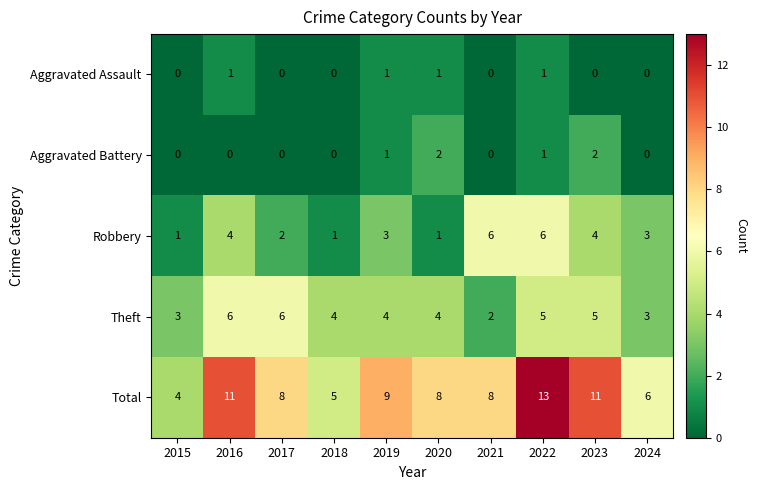

What is the average value of the Robbery series?

3